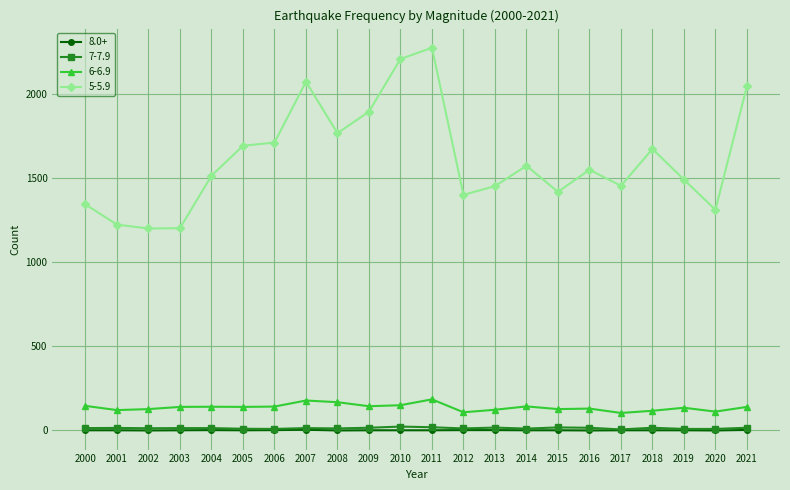

At which label does 5-5.9 first exceed 1550?

2005